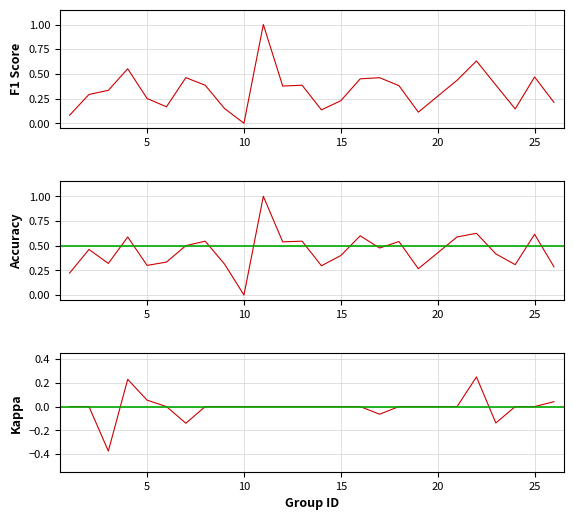

How many data points in f1 are above 0?

24